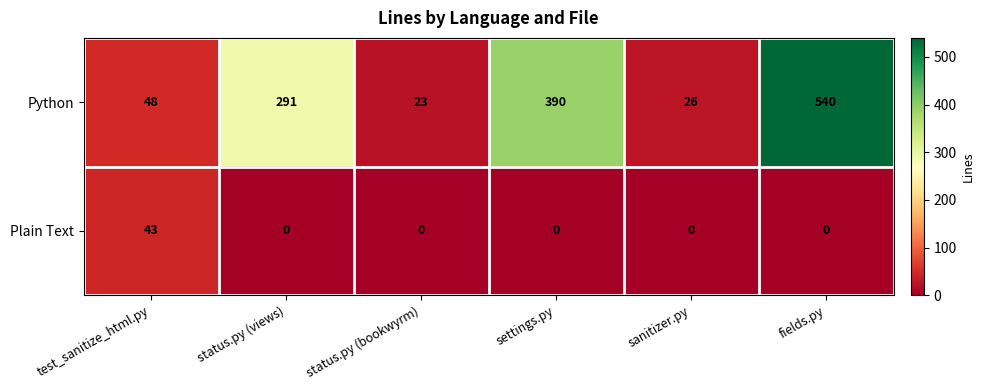

How many distinct data groups are displayed?

2